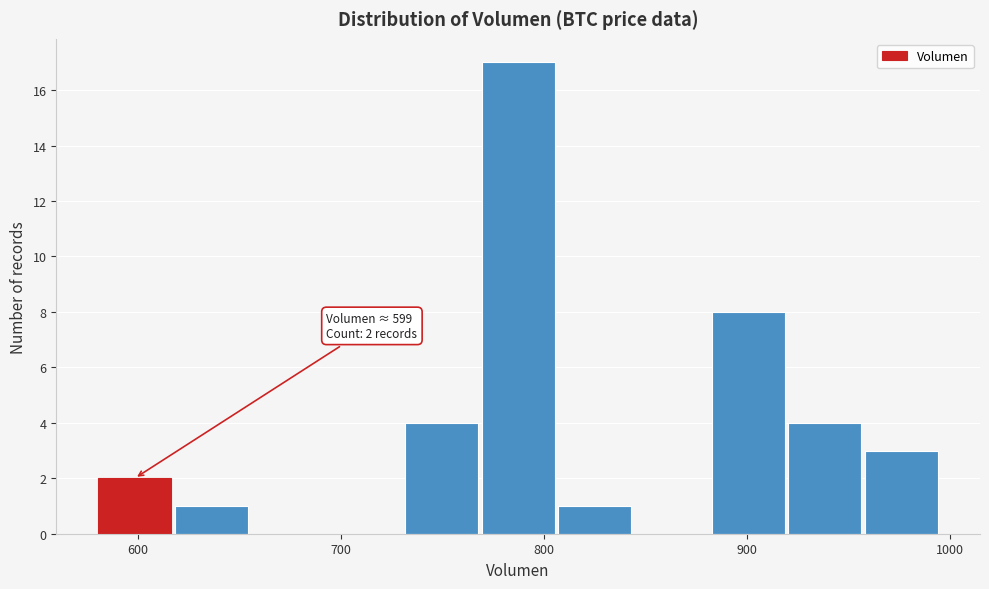

Around what value on the x-axis is the tallest bar? Give the approximate position of its centre, as read against the axis.

790